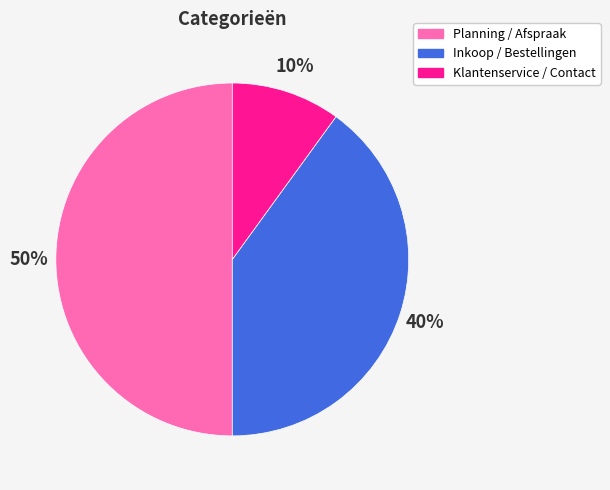

Rank the categories by value from highest to lowest.

Planning / Afspraak, Inkoop / Bestellingen, Klantenservice / Contact